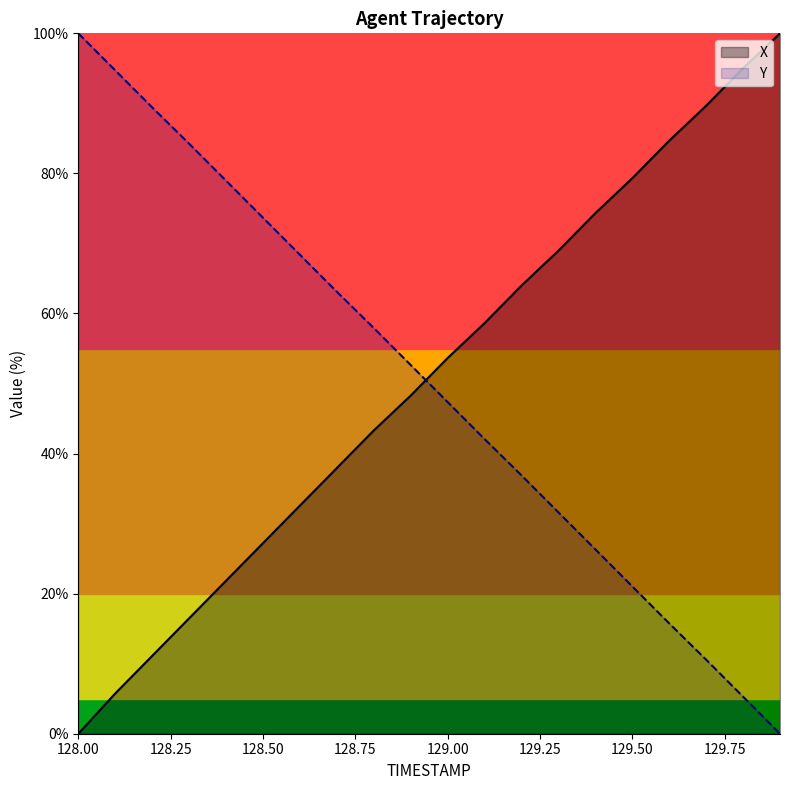

How many intersections are there between X and Y?

1